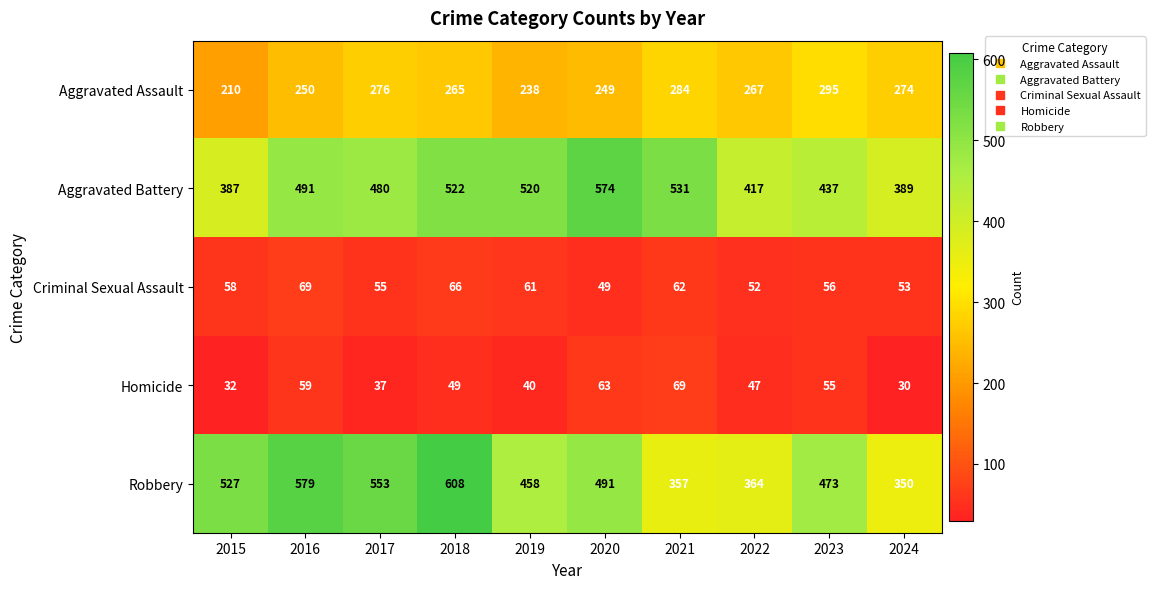

At how many categories does at least one series exceed 563?

3